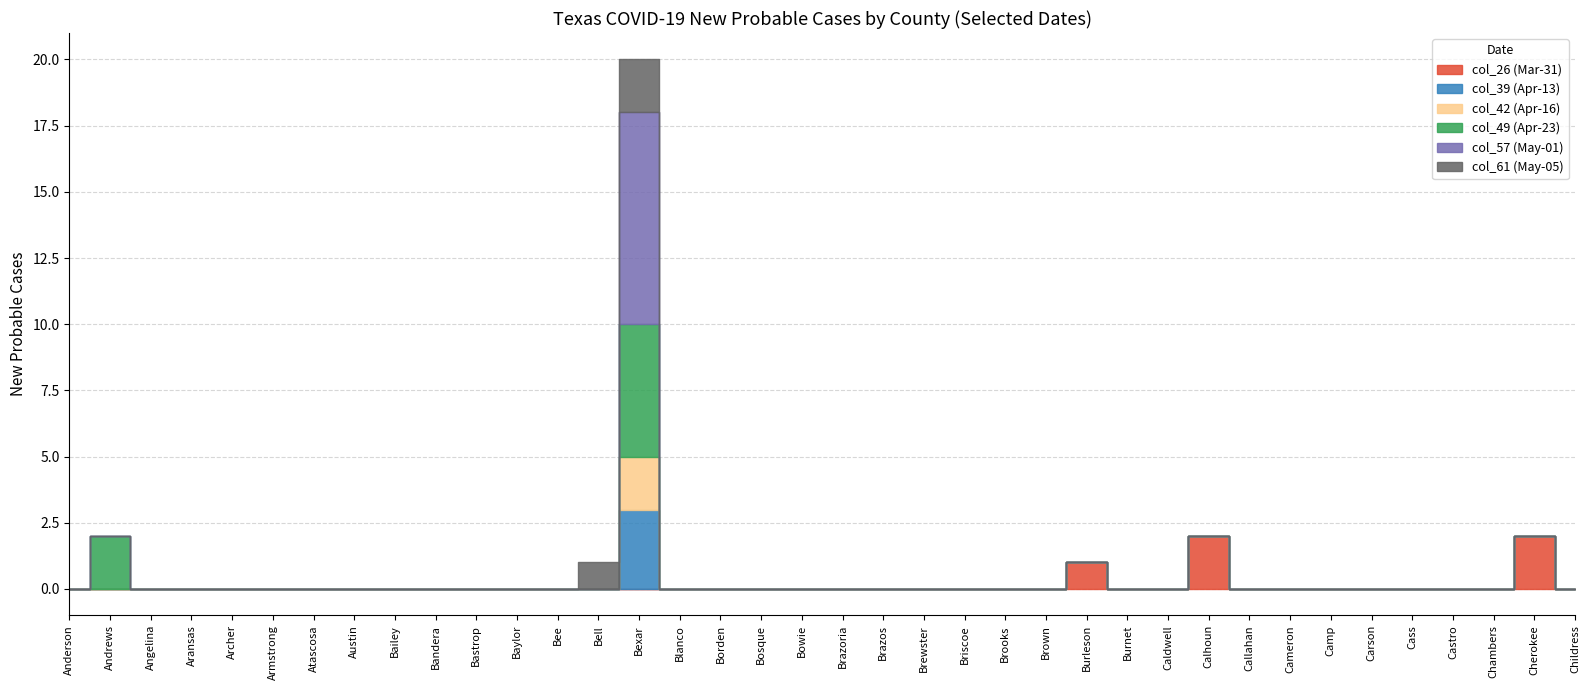

Does the chart display data point markers on the line(s)?

No